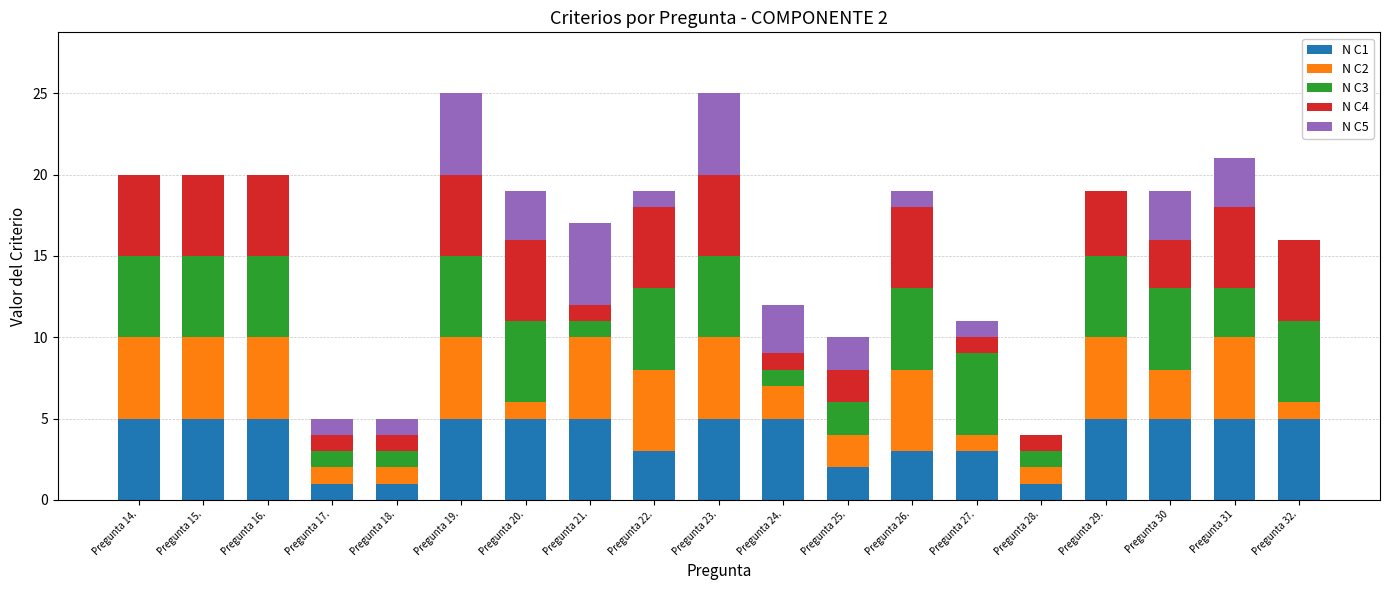

True or false: N C1 has a value of 5 at Pregunta 23..

True